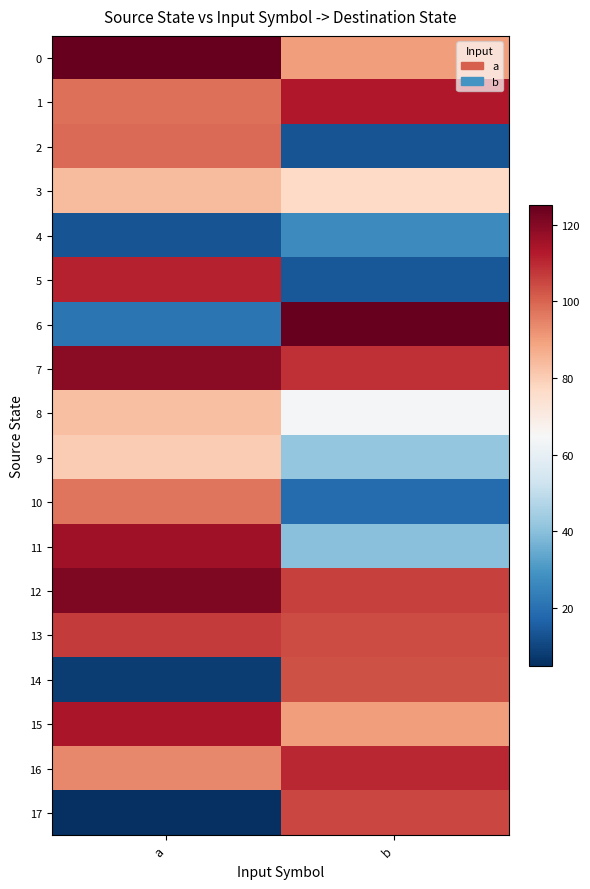

Reading left to right, what are all the values shown in this chart?

0: a=125	b=90
1: a=98	b=113
2: a=99	b=13
3: a=84	b=77
4: a=13	b=27
5: a=111	b=14
6: a=21	b=125
7: a=119	b=109
8: a=83	b=64
9: a=80	b=42
10: a=97	b=19
11: a=116	b=40
12: a=121	b=106
13: a=107	b=104
14: a=8	b=103
15: a=114	b=90
16: a=94	b=110
17: a=5	b=105